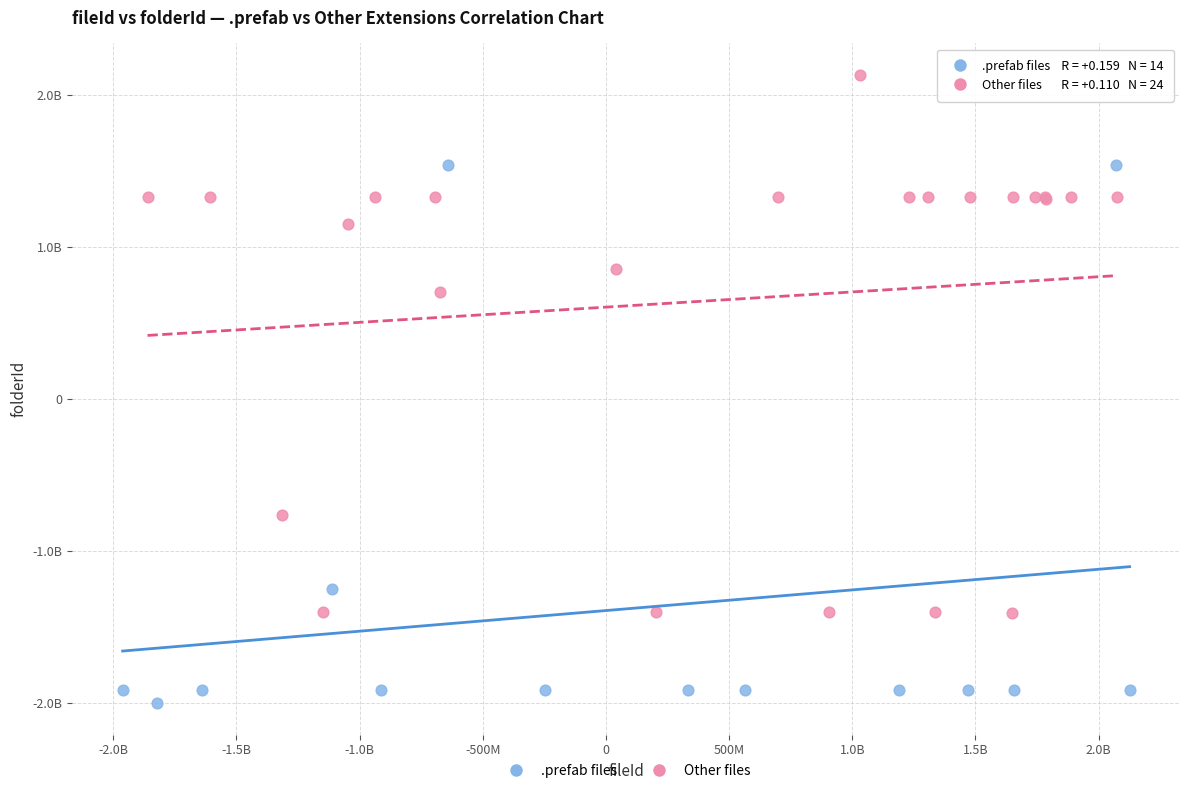

What are all the series names shown in the legend?

.prefab files, Other files